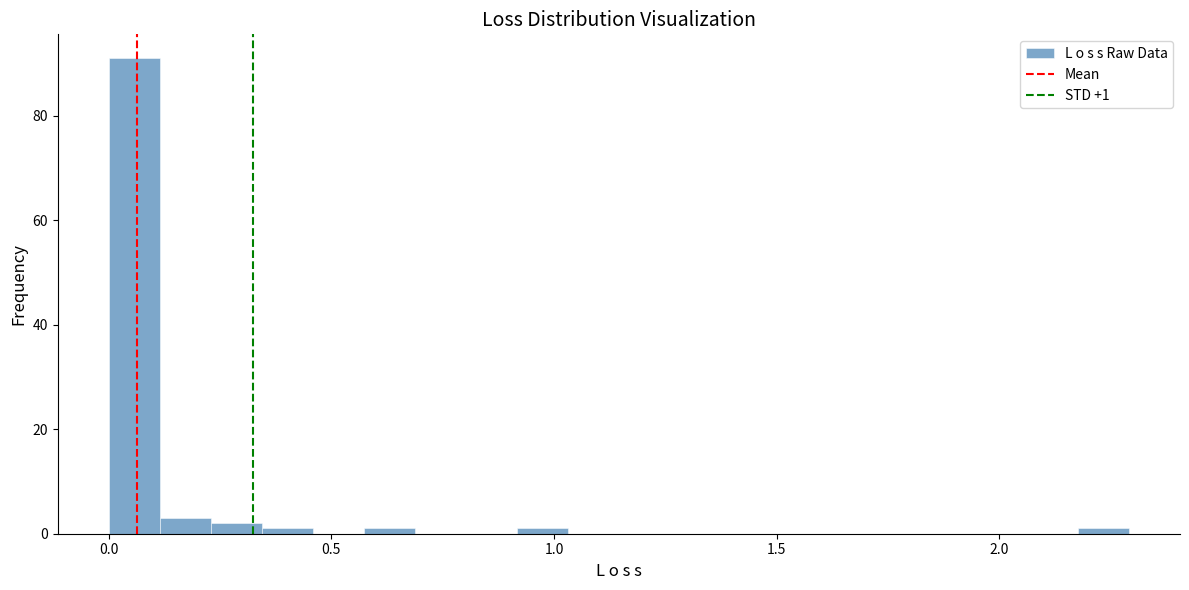

Read against the x-axis, roughly where is the centre of the tallest bar?

0.05